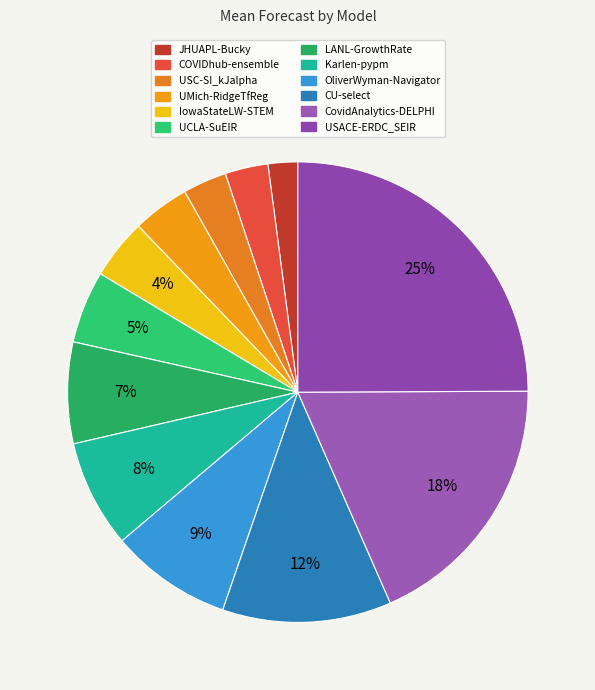

Is there any slice that represents more than half of the pie?

No